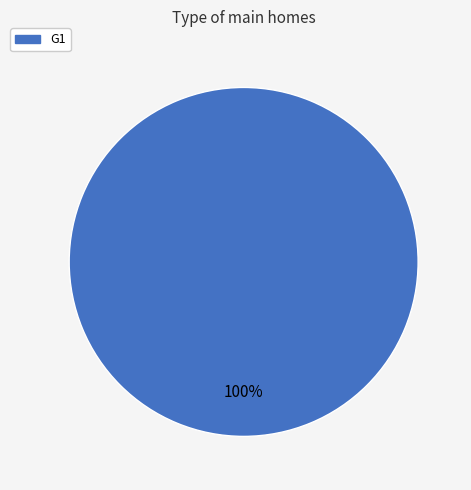

Is there a majority slice in this chart?

Yes